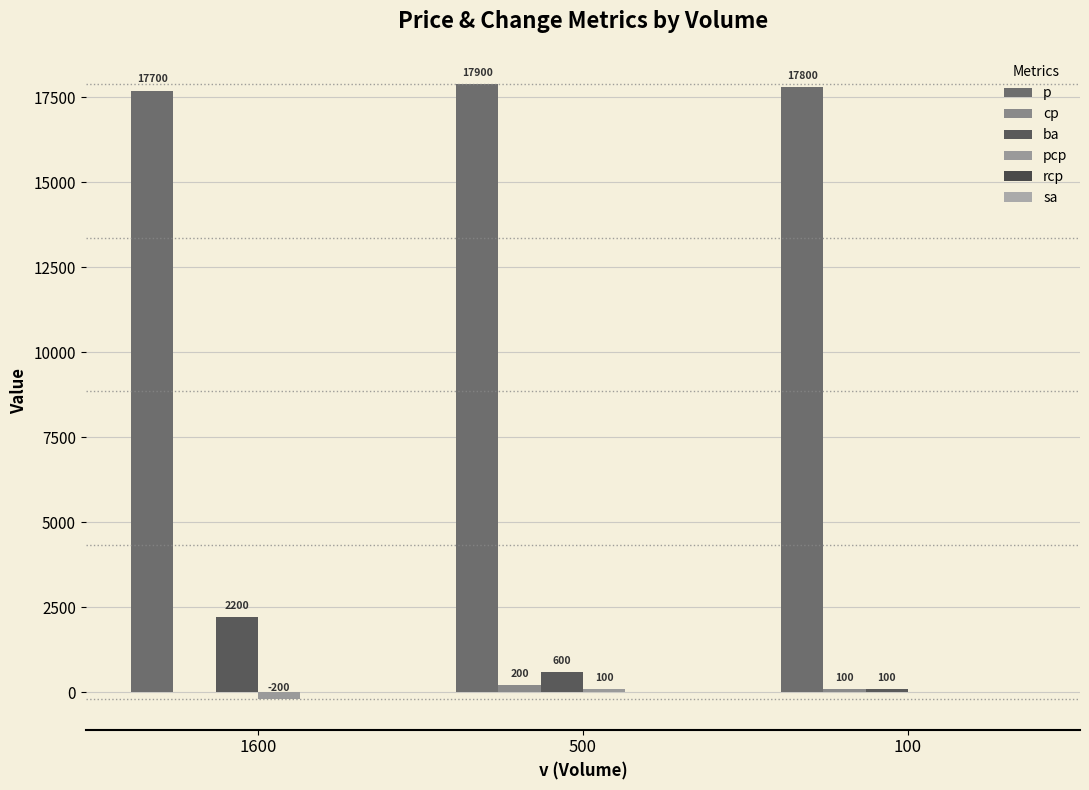

Between 1600 and 100, which series saw the biggest shift?

ba